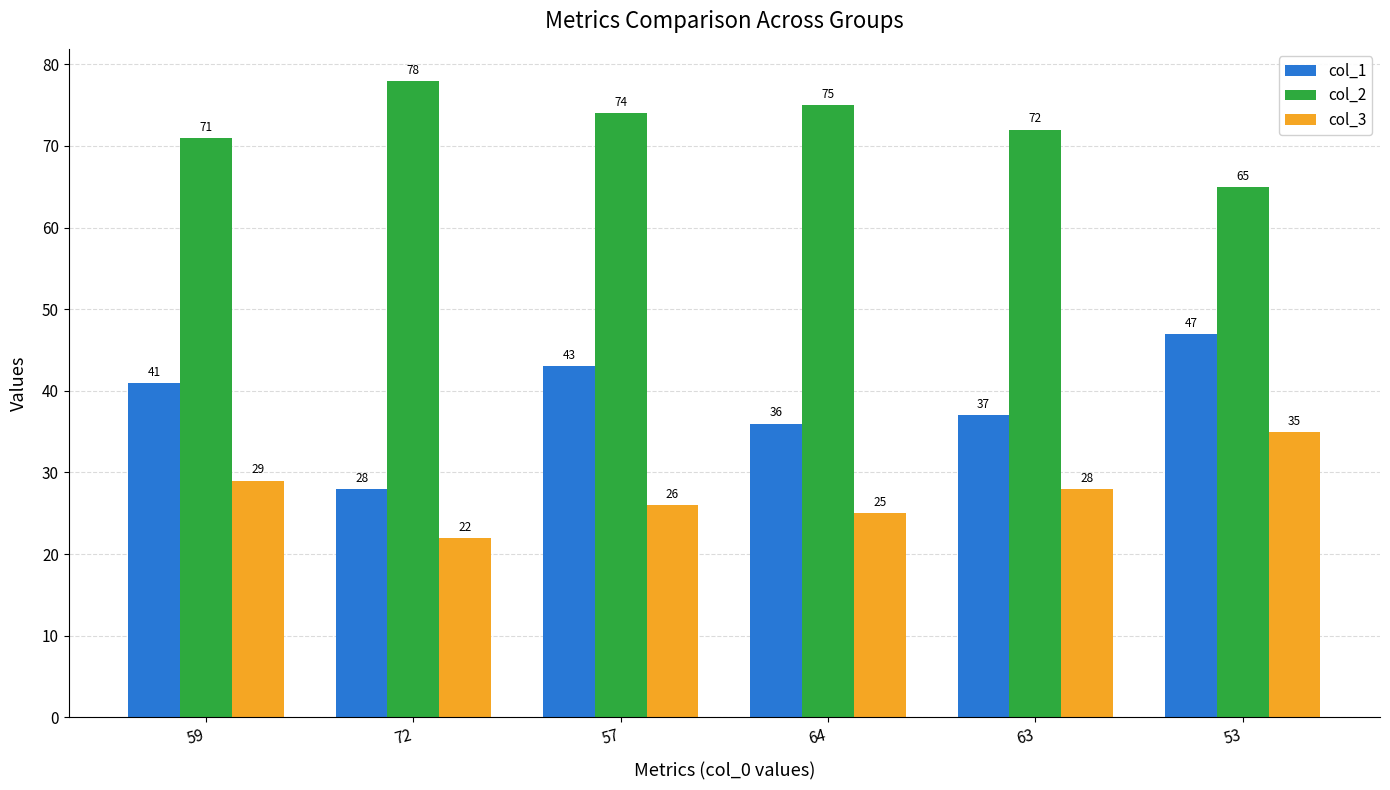

Reading left to right, list all the values displayed in this chart.

col_1: 41	28	43	36	37	47
col_2: 71	78	74	75	72	65
col_3: 29	22	26	25	28	35